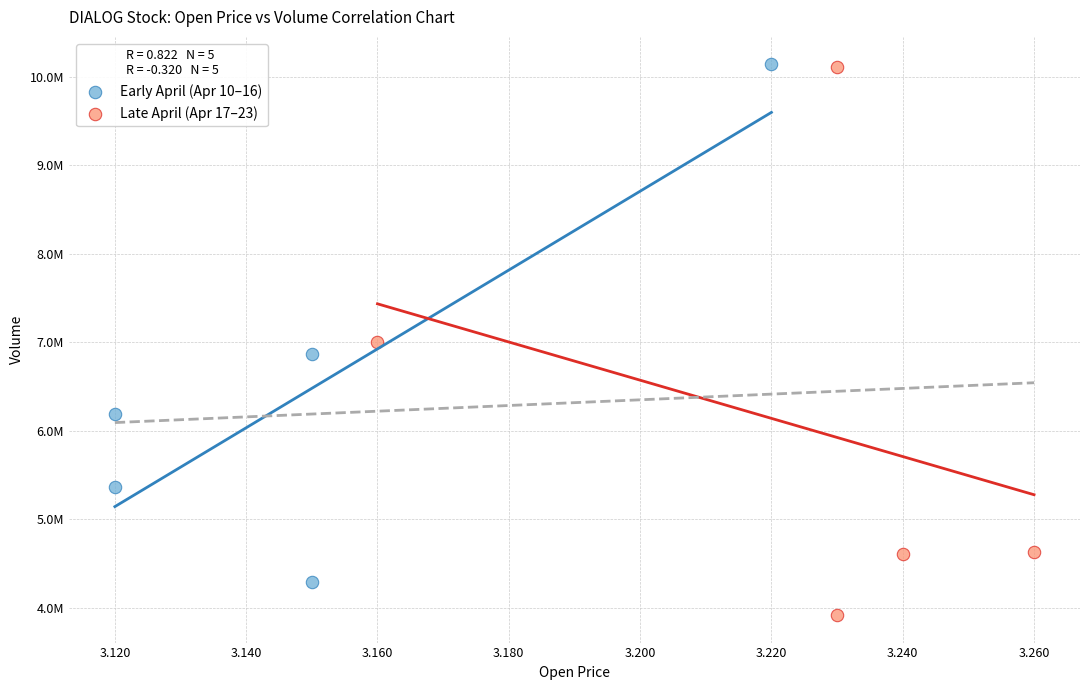

What are all the series names shown in the legend?

Early April (Apr 10–16), Late April (Apr 17–23)